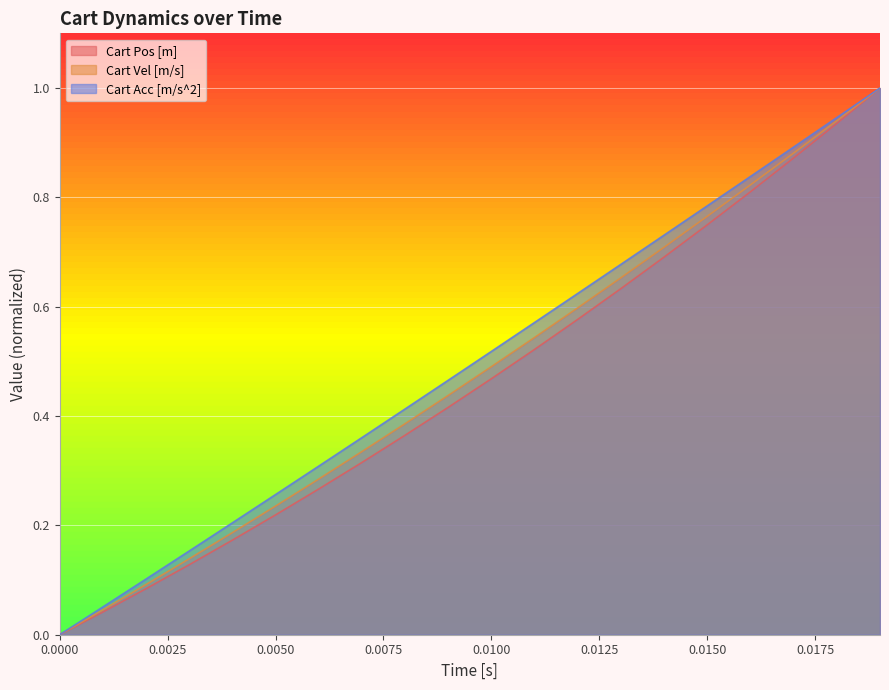

The value of Cart Vel [m/s] at 0.0150 is 0.5. True or false?

False